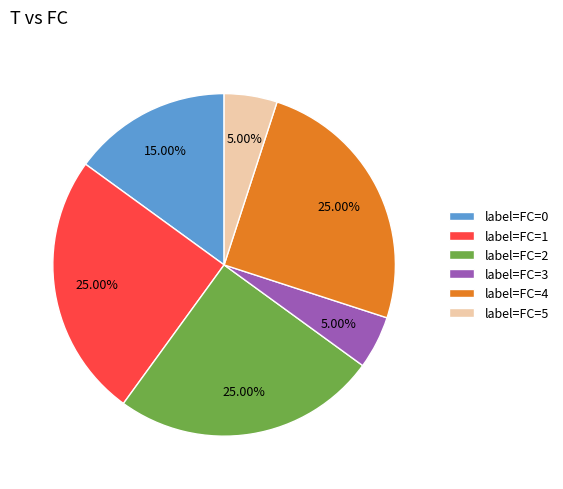

Between label=FC=3 and label=FC=1, which is larger?

label=FC=1